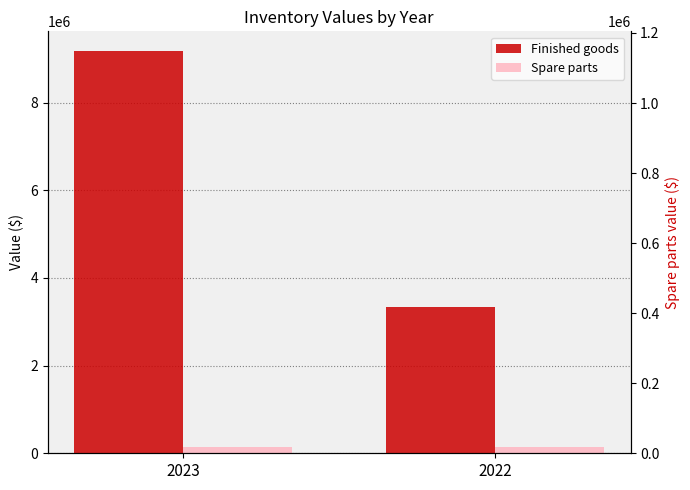

Between 2022 and 2023, which is larger?

2023